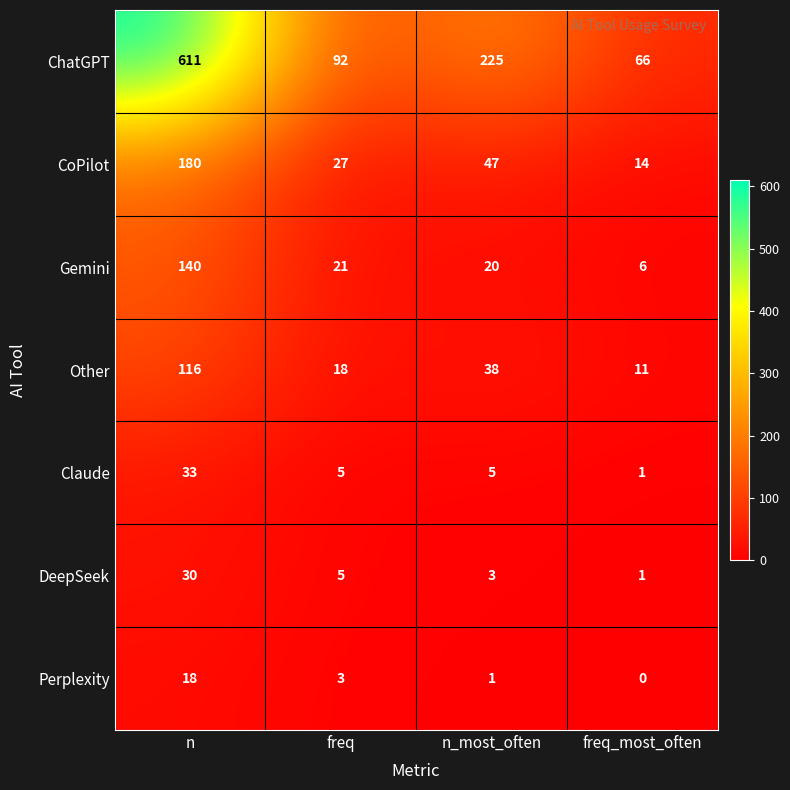

Rank the series by their maximum value, from lowest to highest.

Perplexity, DeepSeek, Claude, Other, Gemini, CoPilot, ChatGPT